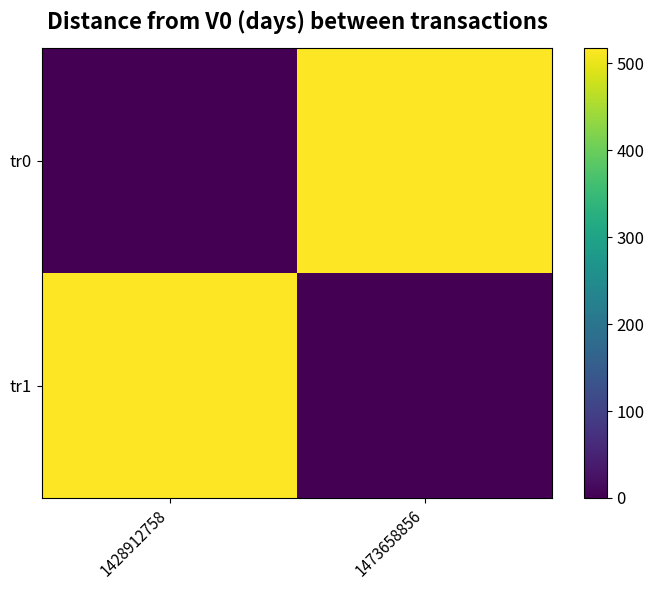

What is the spread (max minus min) of values at 1428912758?

517